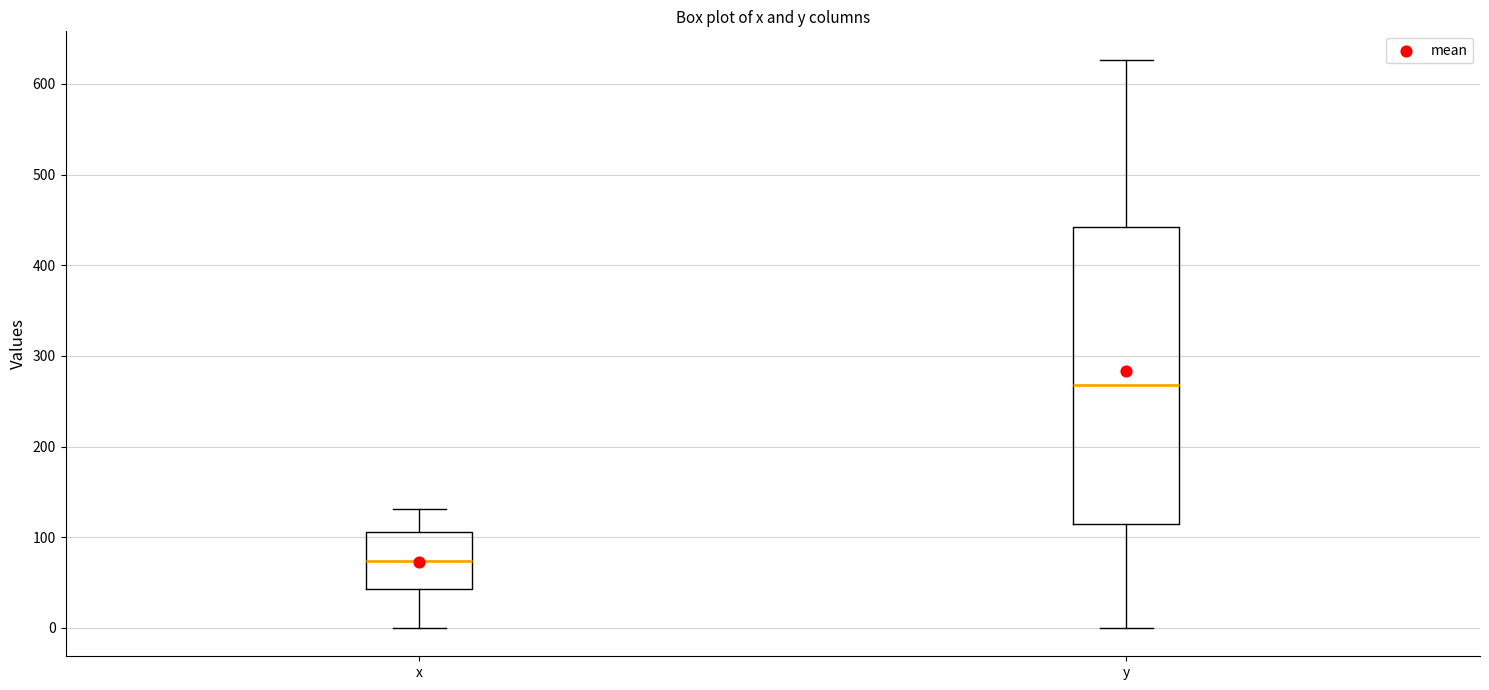

Where does the median line of the box for x sit on the y-axis? The values are not printed on the chart, so give them approximately, as read against the axis.

70